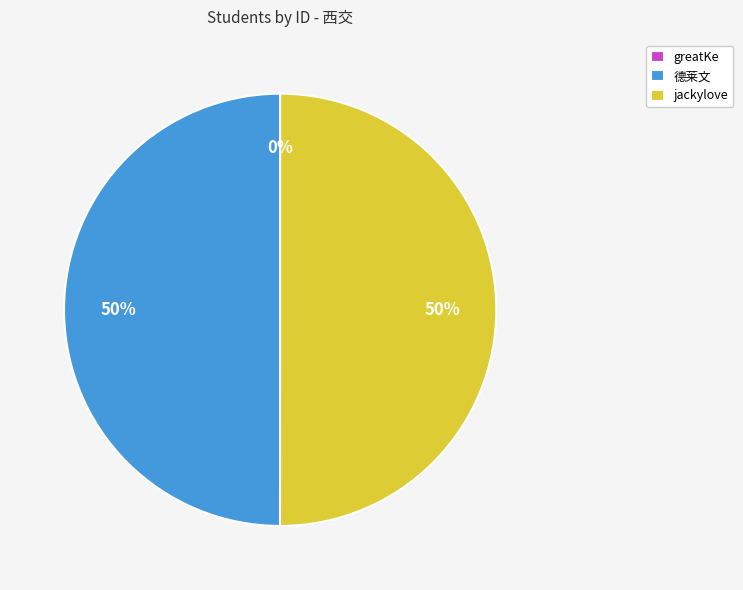

What is the ratio of the value at jackylove to the value at 德莱文?

1.0